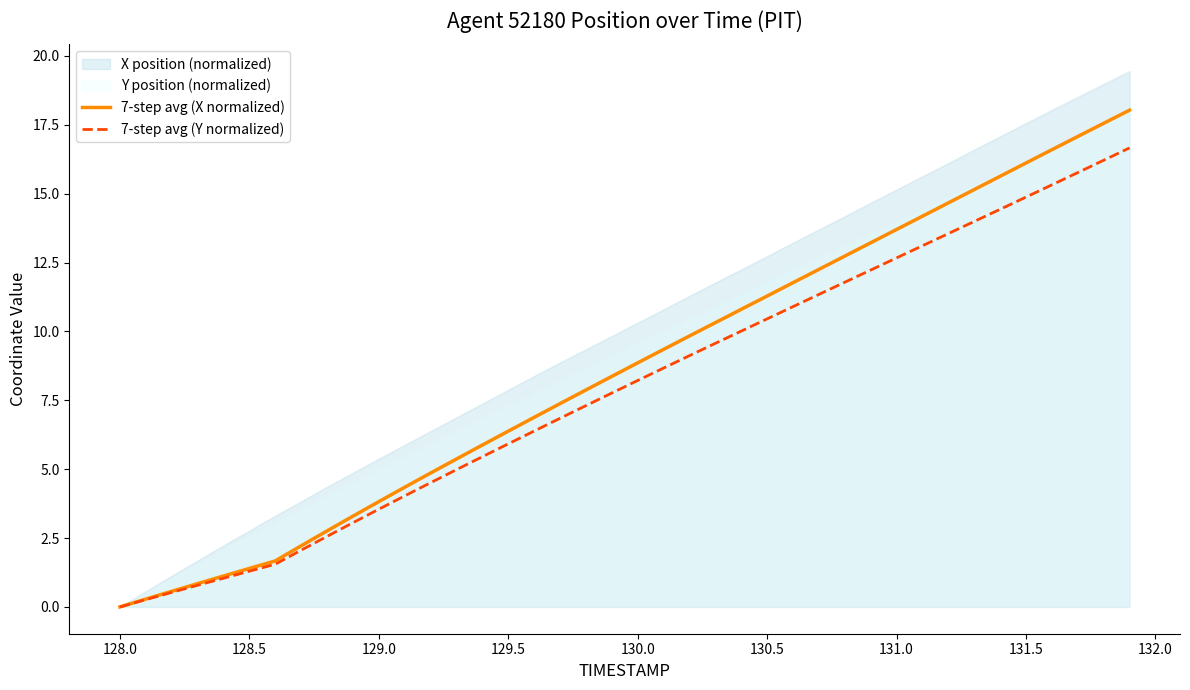

The 7-step avg (Y normalized) series shows 12.7 at 131.0. True or false?

True